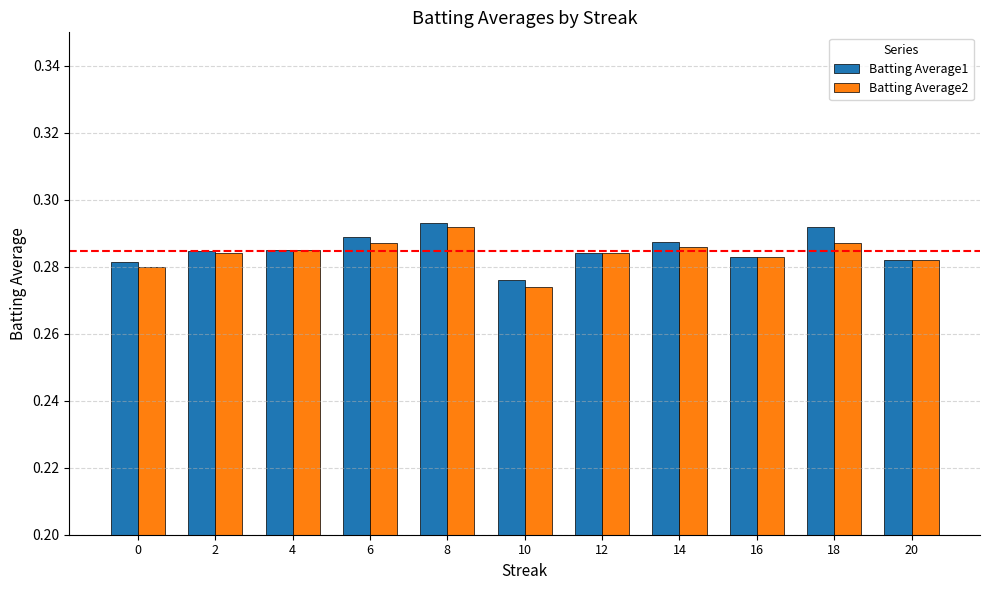

At how many categories does at least one series exceed 0?

11